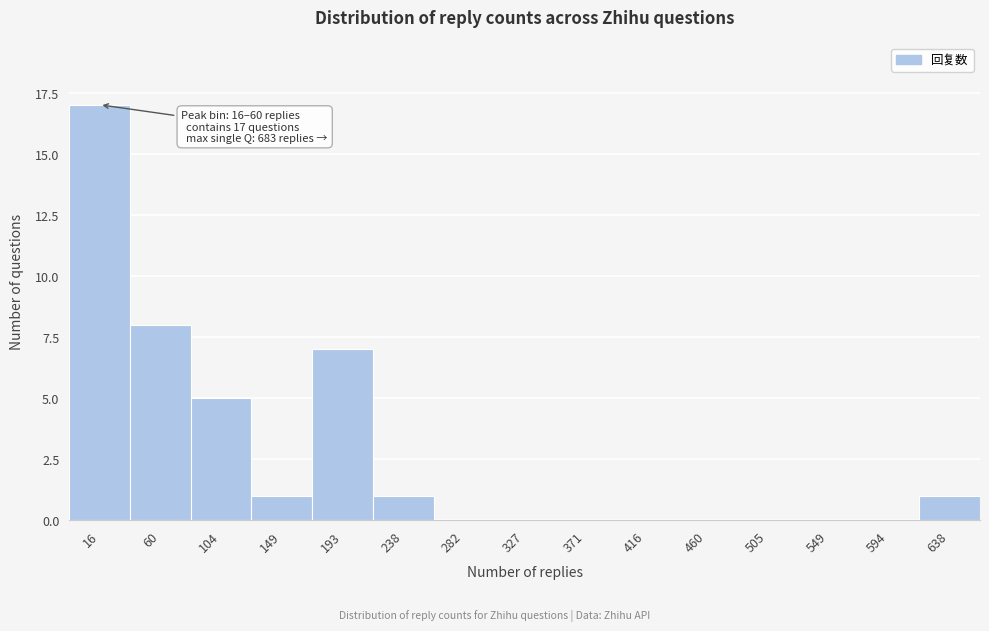

Reading left to right, what are all the values shown in this chart?

16=17	60=8	104=5	149=1	193=7	238=1	282=0	327=0	371=0	416=0	460=0	505=0	549=0	594=0	638=1